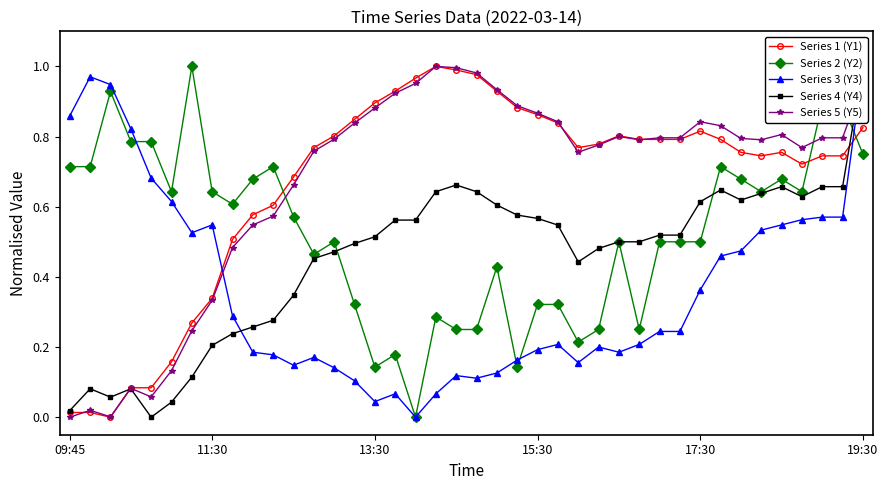

Reading left to right, transcribe all the data shown in this chart.

Series 1 (Y1): 0.0	0.0	0.0	0.1	0.1	0.2	0.3	0.3	0.5	0.6	0.6	0.7	0.8	0.8	0.8	0.9	0.9	1.0	1.0	1.0	1.0	0.9	0.9	0.9	0.8	0.8	0.8	0.8	0.8	0.8	0.8	0.8	0.8	0.8	0.7	0.8	0.7	0.7	0.7	0.8
Series 2 (Y2): 0.7	0.7	0.9	0.8	0.8	0.6	1.0	0.6	0.6	0.7	0.7	0.6	0.5	0.5	0.3	0.1	0.2	0.0	0.3	0.3	0.3	0.4	0.1	0.3	0.3	0.2	0.3	0.5	0.3	0.5	0.5	0.5	0.7	0.7	0.6	0.7	0.6	0.9	0.9	0.7
Series 3 (Y3): 0.9	1.0	0.9	0.8	0.7	0.6	0.5	0.5	0.3	0.2	0.2	0.1	0.2	0.1	0.1	0.0	0.1	0.0	0.1	0.1	0.1	0.1	0.2	0.2	0.2	0.2	0.2	0.2	0.2	0.2	0.2	0.4	0.5	0.5	0.5	0.5	0.6	0.6	0.6	1.0
Series 4 (Y4): 0.0	0.1	0.1	0.1	0.0	0.0	0.1	0.2	0.2	0.3	0.3	0.3	0.5	0.5	0.5	0.5	0.6	0.6	0.6	0.7	0.6	0.6	0.6	0.6	0.5	0.4	0.5	0.5	0.5	0.5	0.5	0.6	0.6	0.6	0.6	0.7	0.6	0.7	0.7	1.0
Series 5 (Y5): 0.0	0.0	0.0	0.1	0.1	0.1	0.2	0.3	0.5	0.5	0.6	0.7	0.8	0.8	0.8	0.9	0.9	1.0	1.0	1.0	1.0	0.9	0.9	0.9	0.8	0.8	0.8	0.8	0.8	0.8	0.8	0.8	0.8	0.8	0.8	0.8	0.8	0.8	0.8	1.0